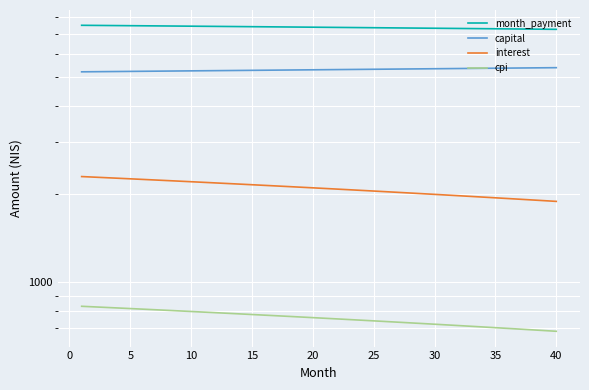

True or false: capital and interest cross at least once.

False